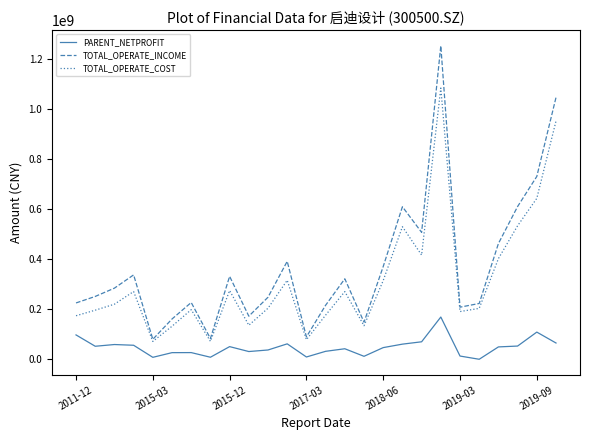

What is the maximum value for TOTAL_OPERATE_INCOME?

1254286084.4